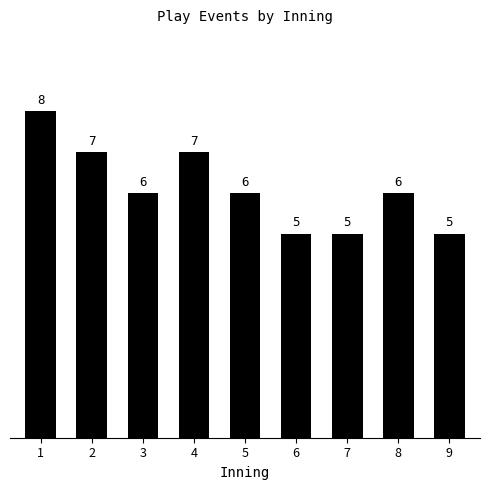

What is the sum of the values at 1 and 2?

15